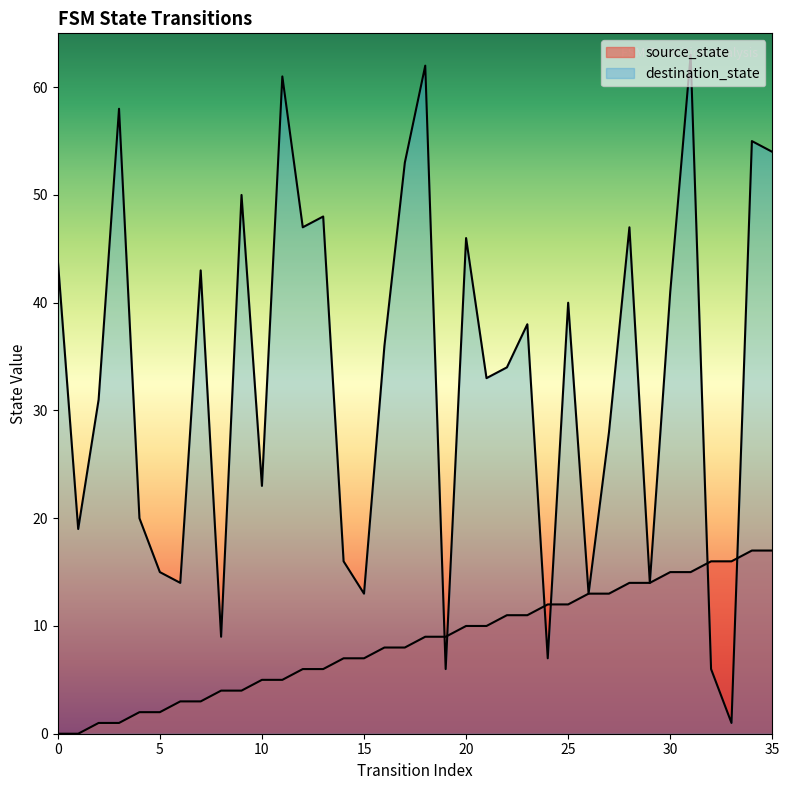

What is the sum of the destination_state values at 0 and 22?

78